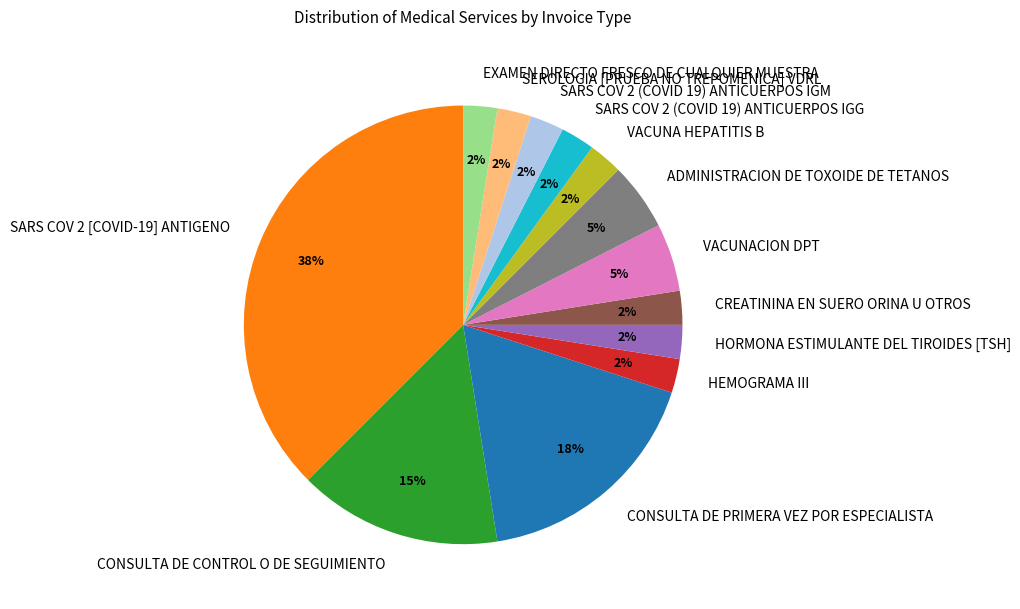

To the nearest percent, what portion does CONSULTA DE CONTROL O DE SEGUIMIENTO represent?

15%